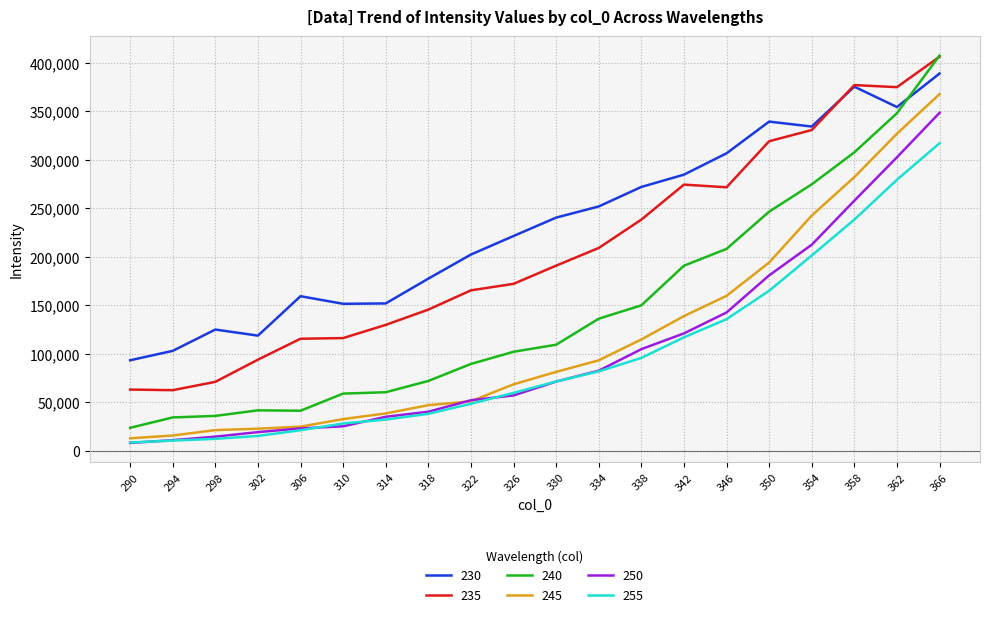

True or false: 250 and 240 intersect in this chart.

False